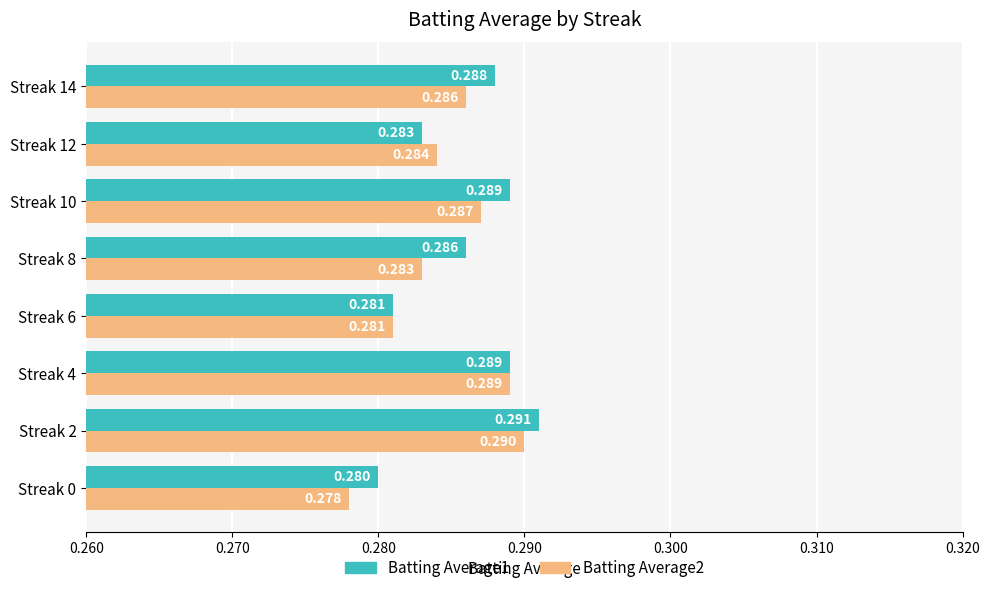

At which label does Batting Average2 reach its peak?

Streak 2